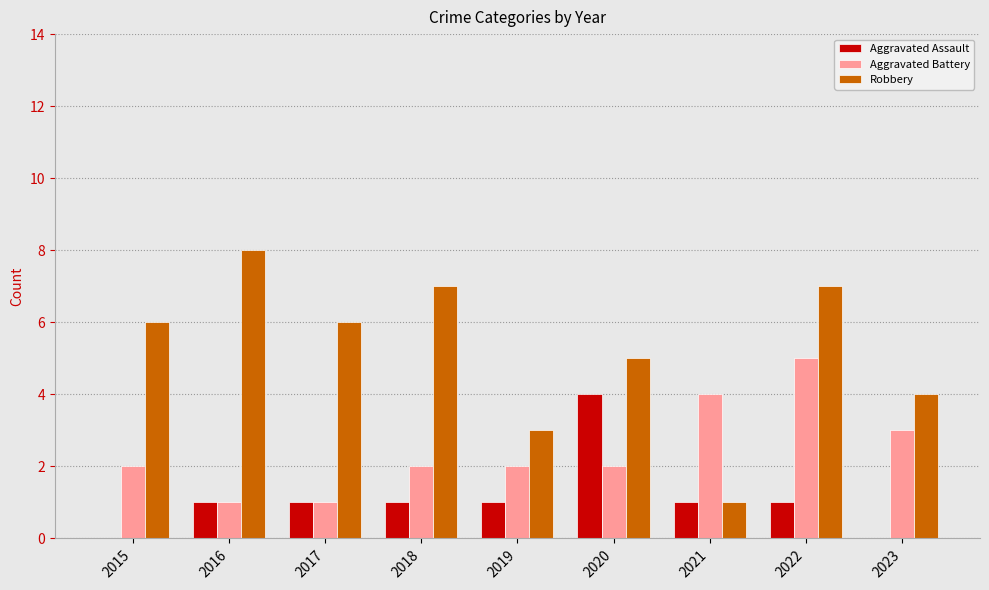

Which series has the widest spread of values?

Robbery